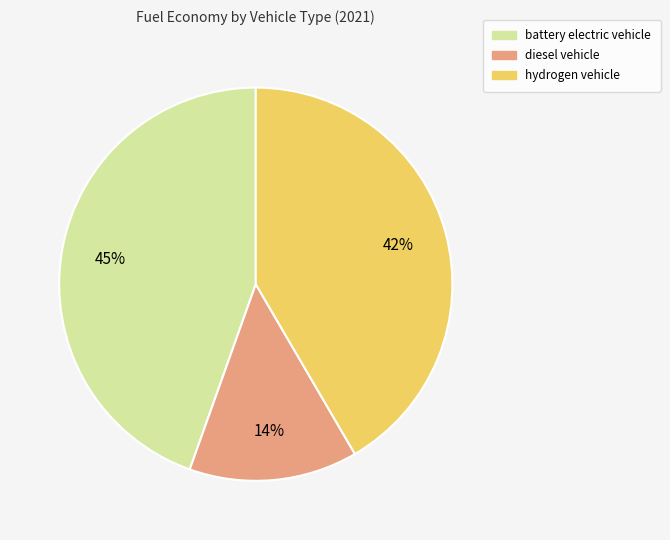

Combined, do battery electric vehicle and hydrogen vehicle account for over 50%?

Yes